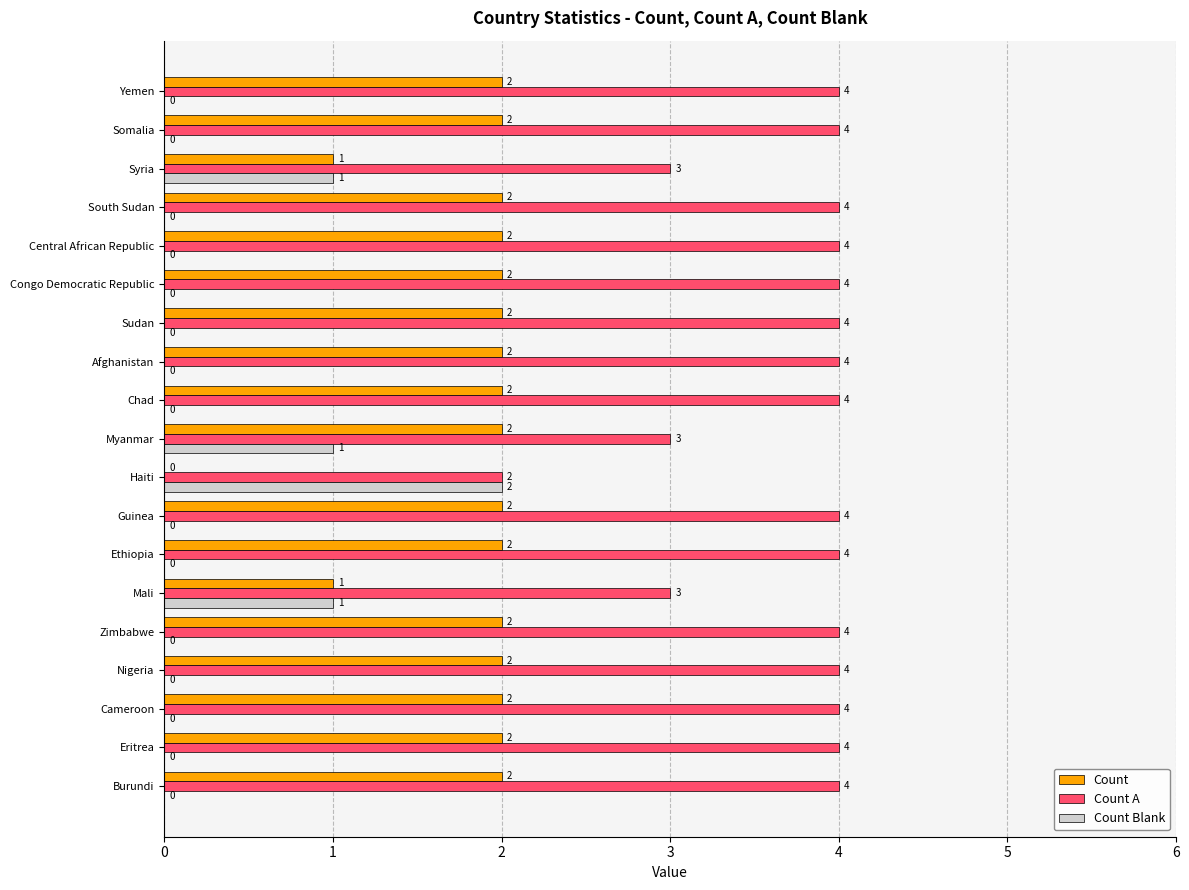

Is it true that Count Blank equals 2 at Haiti?

True